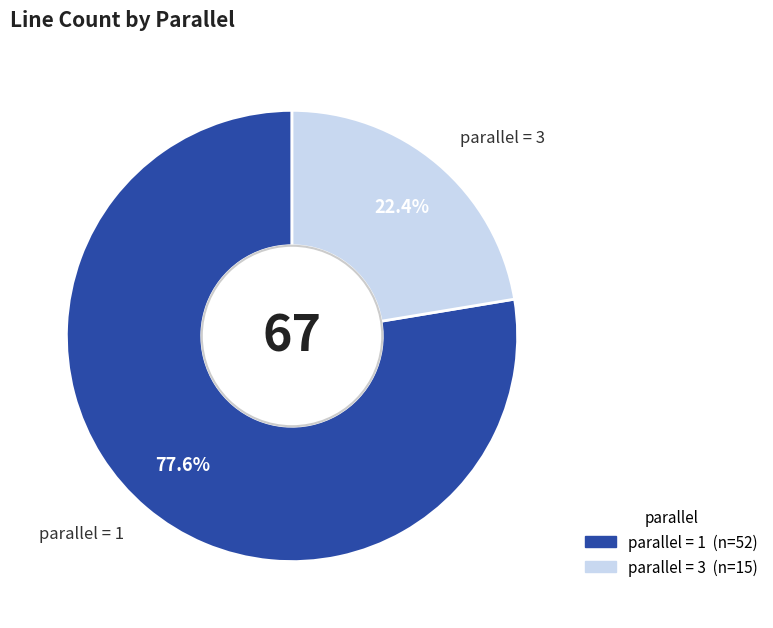

Does any single category account for the majority?

Yes